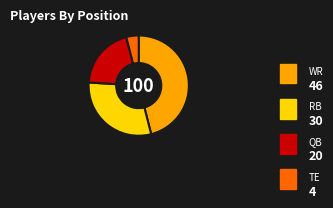

Is there a majority slice in this chart?

No